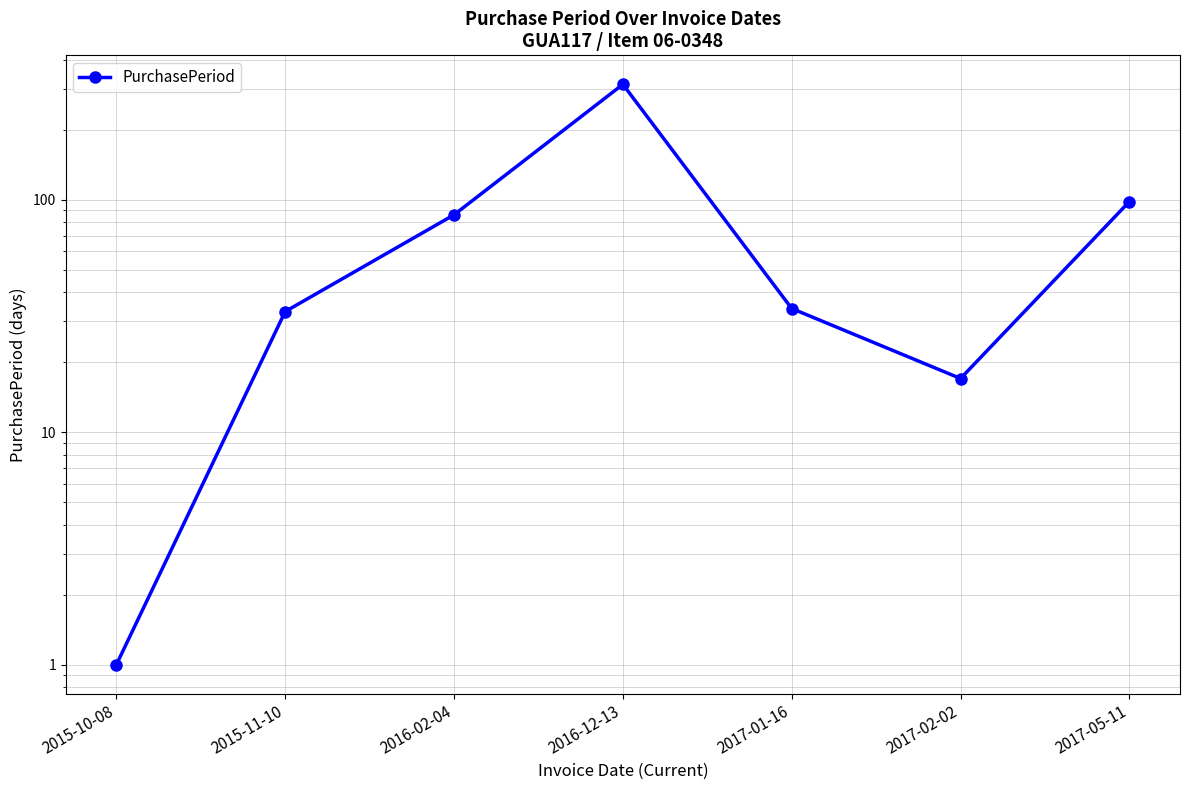

What is the change in value from 2016-02-04 to 2016-12-13?

+227